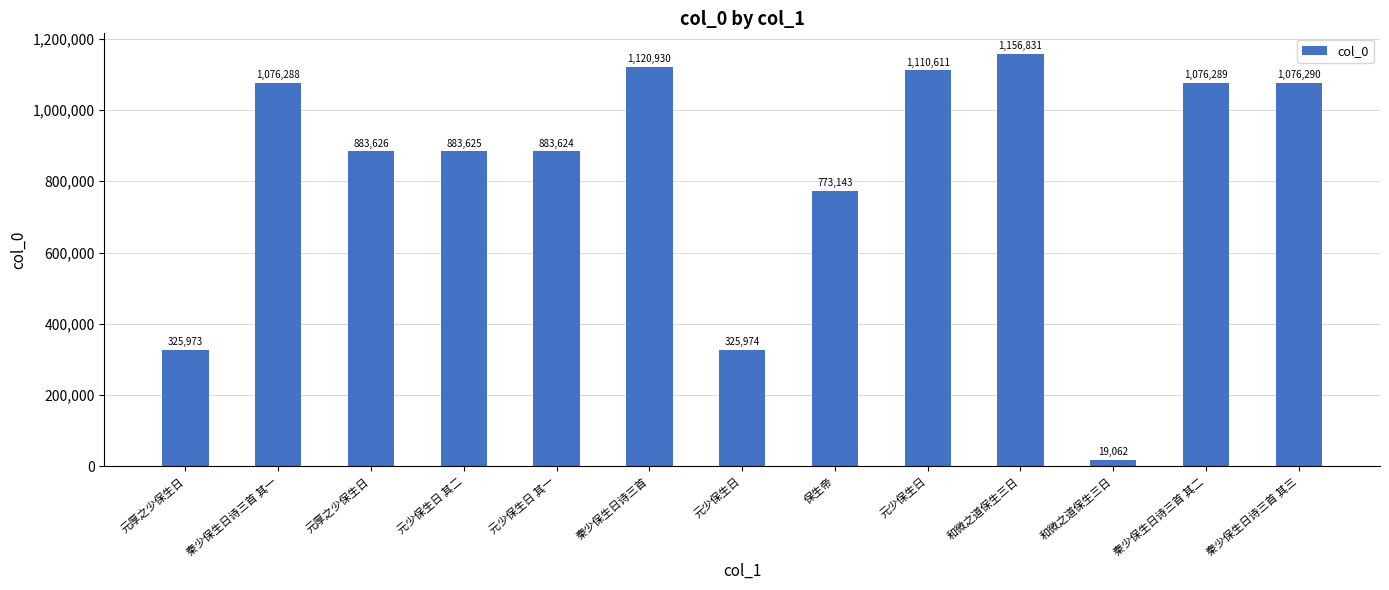

Between 元少保生日 and 元少保生日, which is larger?

元少保生日